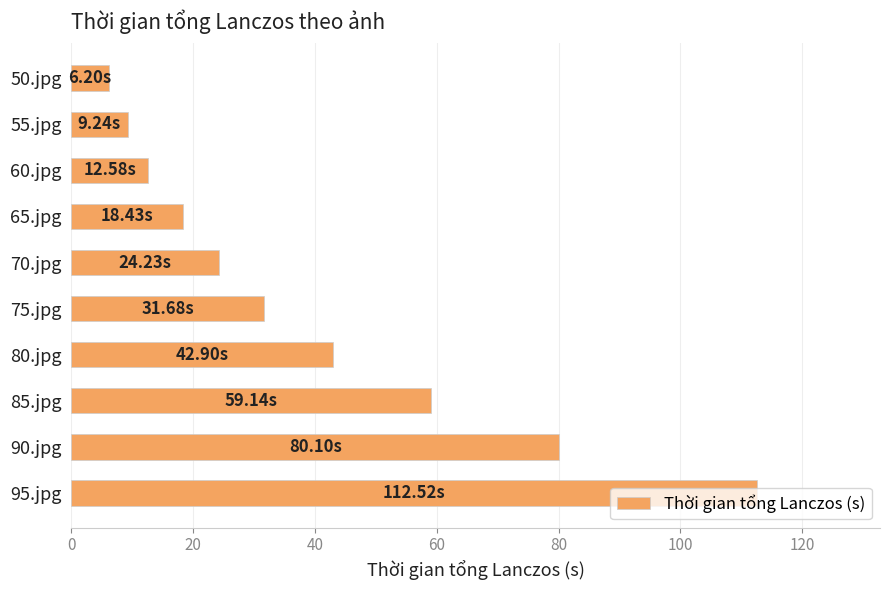

What is the difference between the maximum and minimum values?

106.3